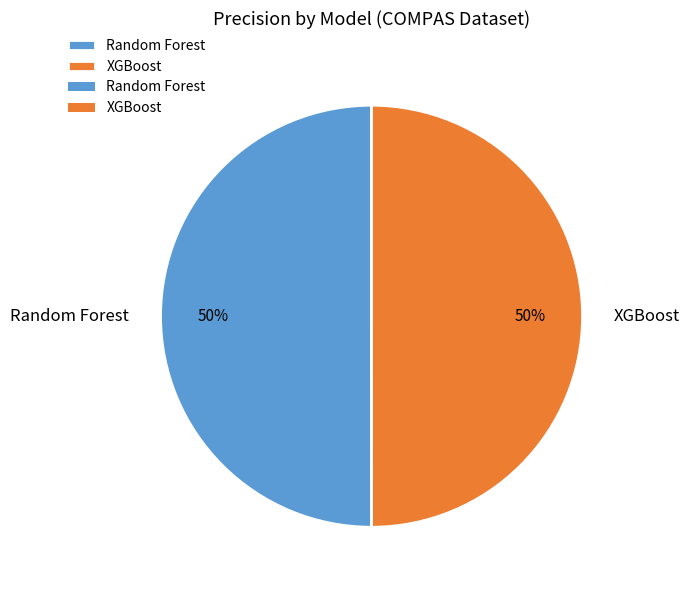

To the nearest percent, what percentage of the pie is Random Forest?

50%